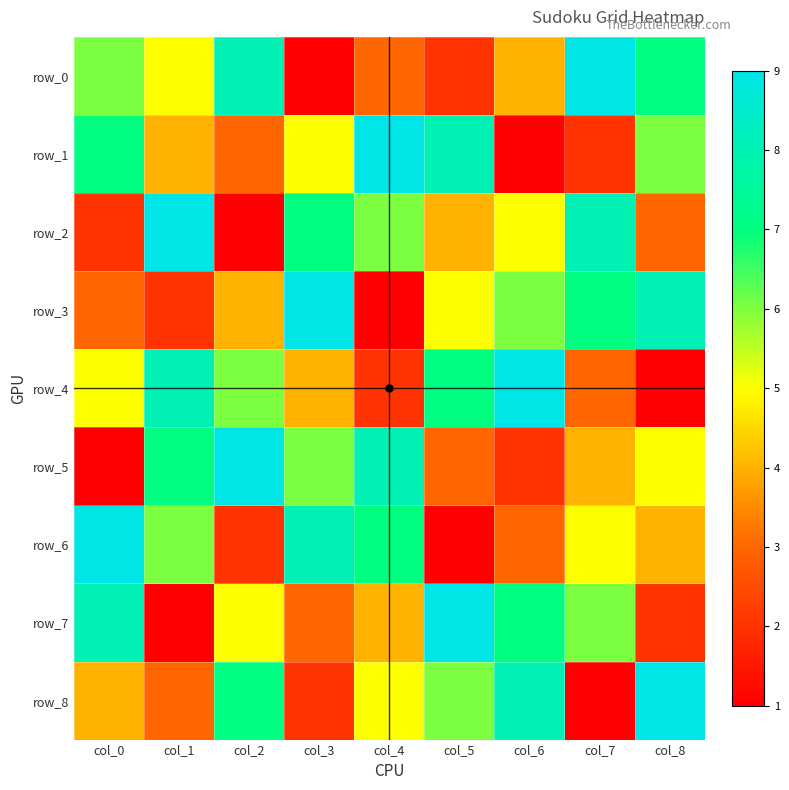

Reading right to left, list all the values displayed in this chart.

row_0: 7	9	4	2	3	1	8	5	6
row_1: 6	2	1	8	9	5	3	4	7
row_2: 3	8	5	4	6	7	1	9	2
row_3: 8	7	6	5	1	9	4	2	3
row_4: 1	3	9	7	2	4	6	8	5
row_5: 5	4	2	3	8	6	9	7	1
row_6: 4	5	3	1	7	8	2	6	9
row_7: 2	6	7	9	4	3	5	1	8
row_8: 9	1	8	6	5	2	7	3	4